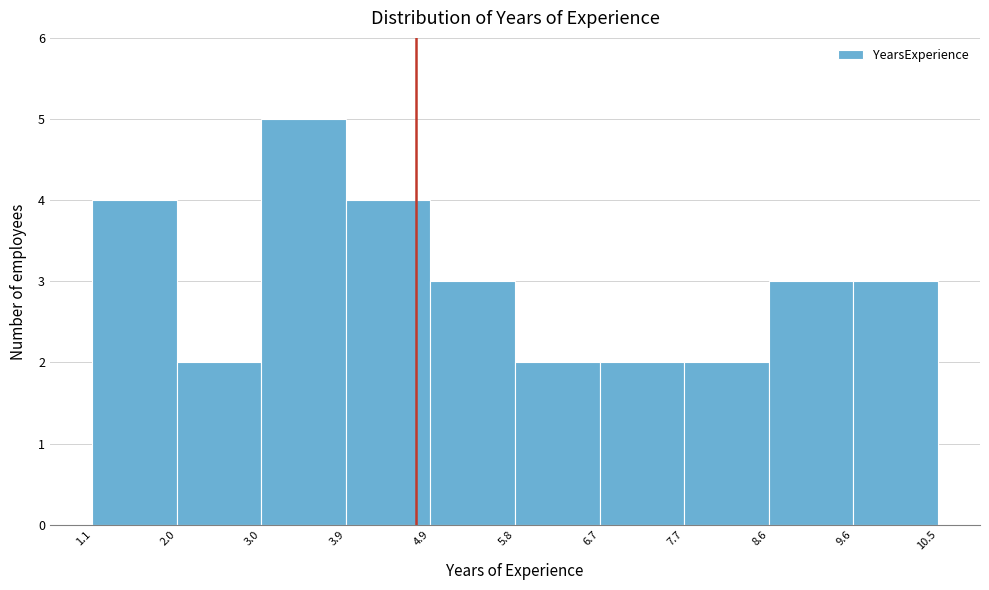

Reading left to right, transcribe this chart: for each bar, give the range it covers on the x-axis and its height. The values are not printed on the chart, so give them approximately, as read against the axis.

1.1 to 2.0: 4
2.0 to 3.0: 2
3.0 to 3.9: 5
3.9 to 4.9: 4
4.9 to 5.8: 3
5.8 to 6.7: 2
6.7 to 7.7: 2
7.7 to 8.6: 2
8.6 to 9.6: 3
9.6 to 10.5: 3